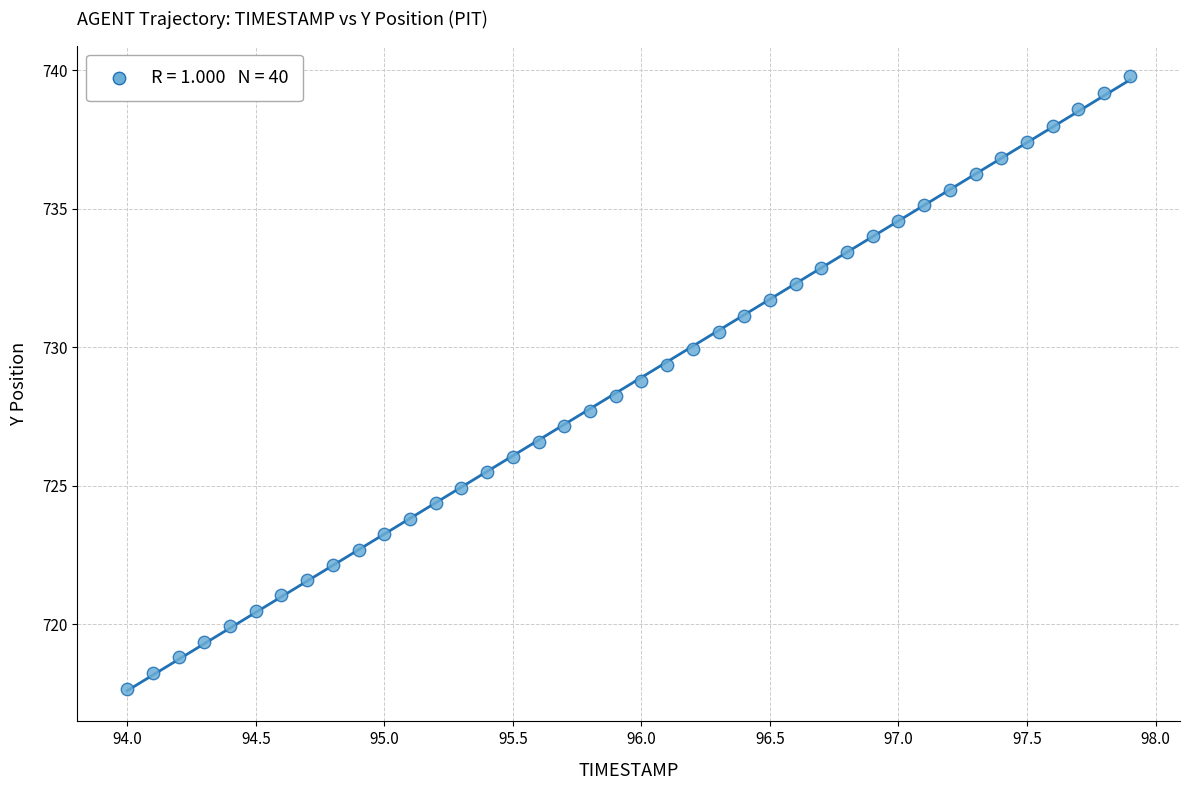

What is the range of X values (max minus min)?

3.9